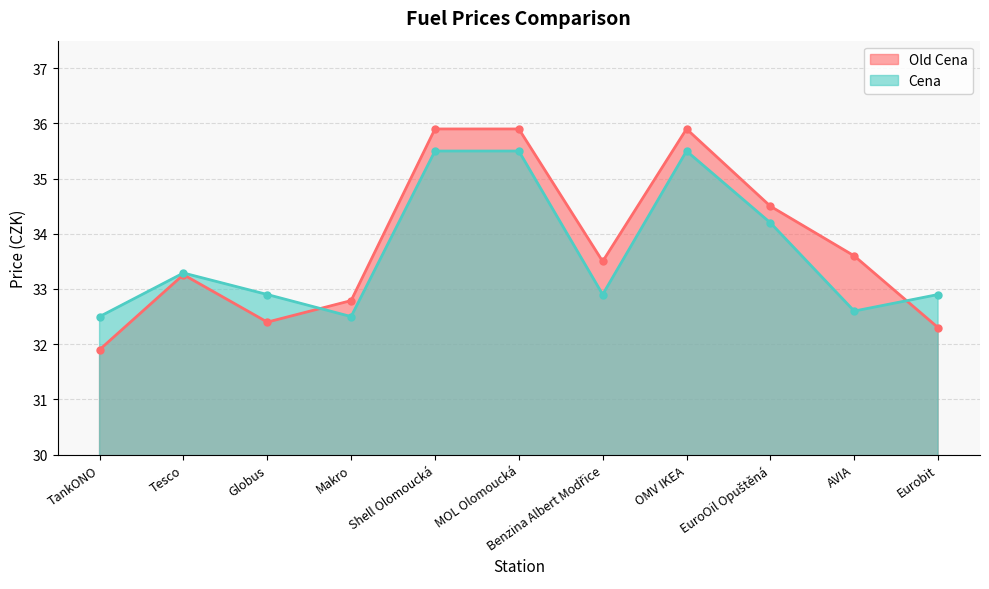

What position from the left is Eurobit?

11